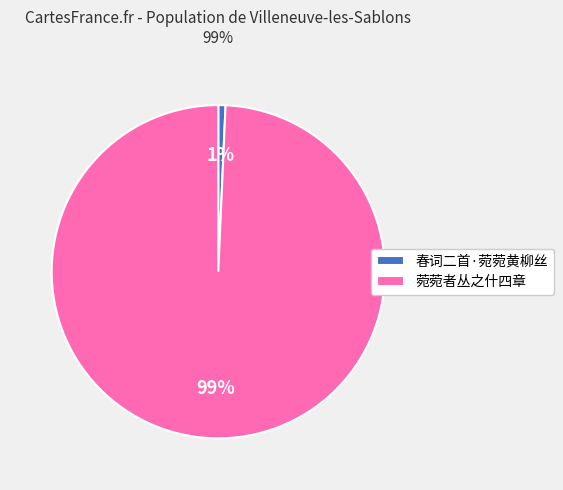

Is the sum of 春词二首·菀菀黄柳丝 and 菀菀者丛之什四章 greater than half?

Yes